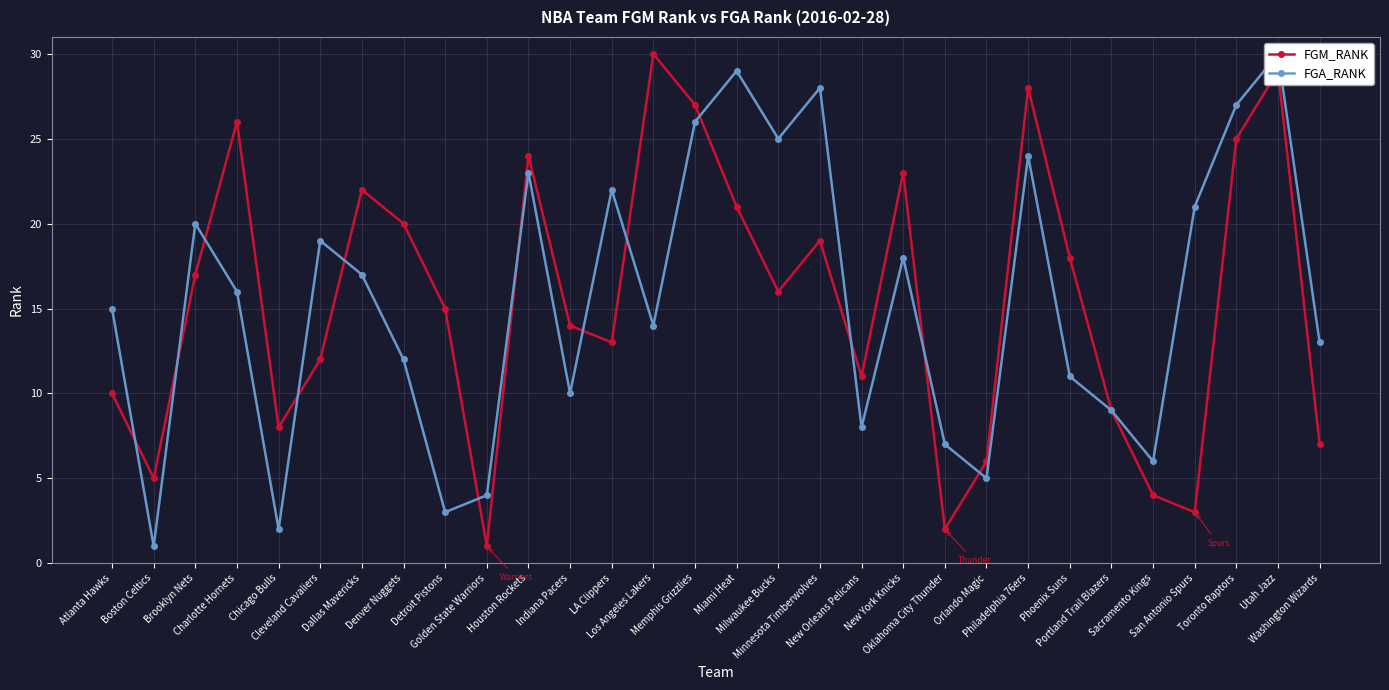

True or false: FGA_RANK has a value of 48 at Toronto Raptors.

False